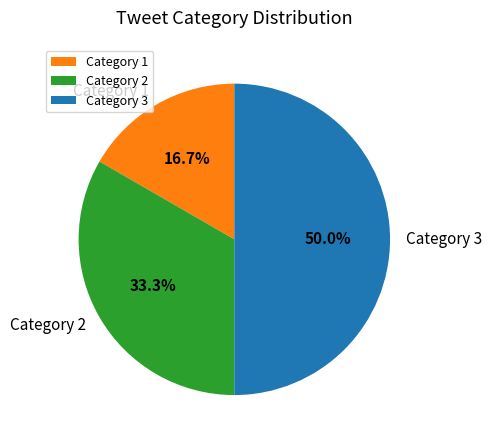

Rank the categories by value from lowest to highest.

Category 1, Category 2, Category 3